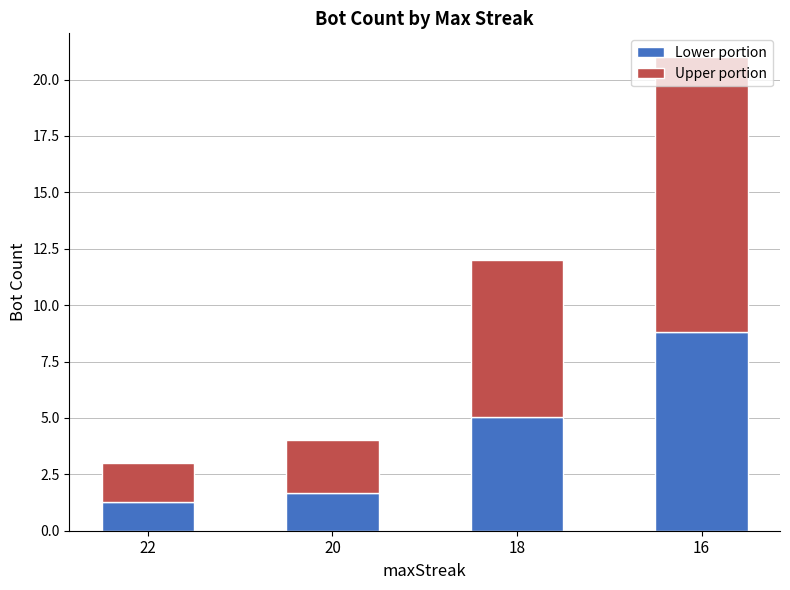

What is the total value across all series at 20?

4.0